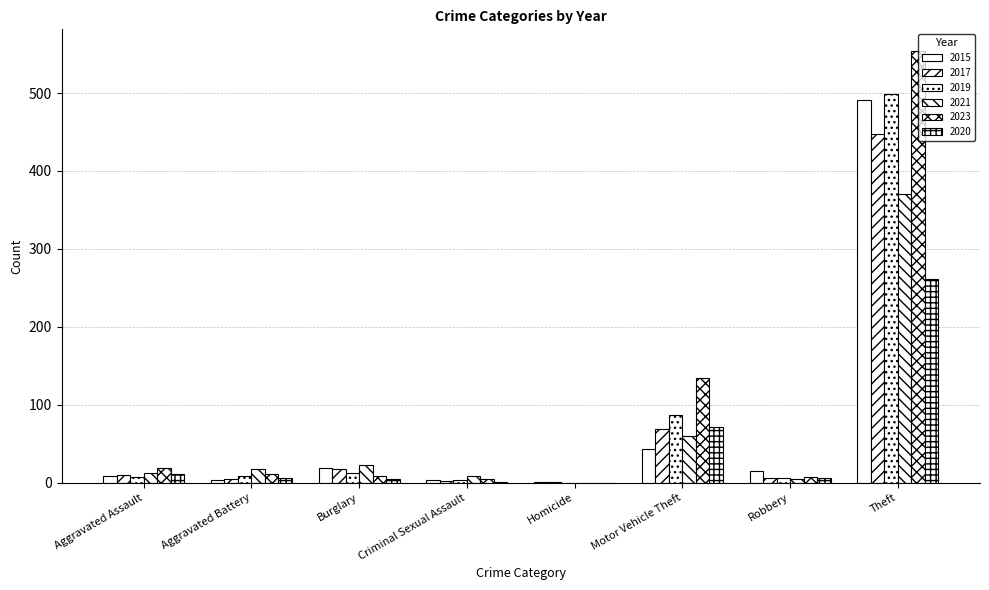

What is the label of the 6th bar from the right?

Burglary